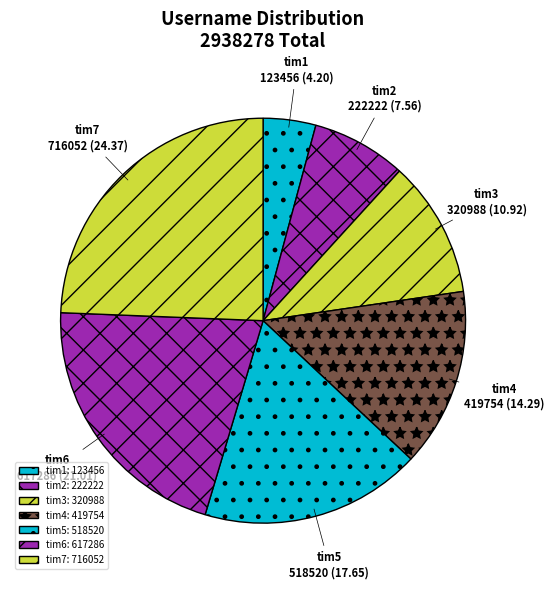

Combined, do tim2 and tim3 account for over 50%?

No